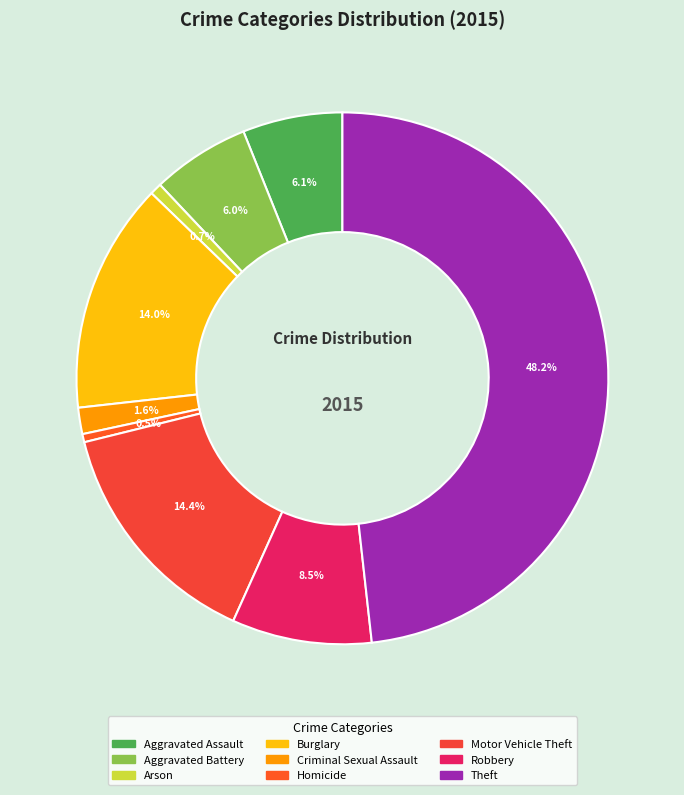

Which slice is the largest?

Theft